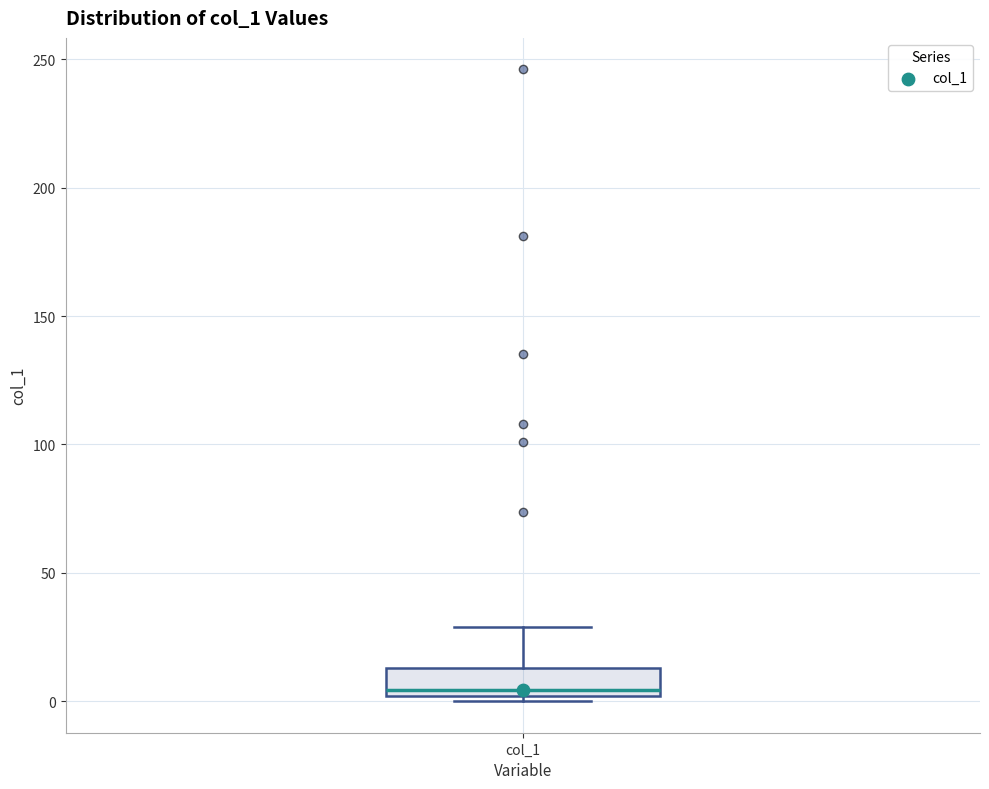

Read this box plot against the y-axis: the position of the median line, the range covered by the box, and the ends of both whiskers. The values are not printed on the chart, so give them approximately, as read against the axis.

median 5, box 0 to 15, whiskers 0 (just below the box's lower edge) to 30